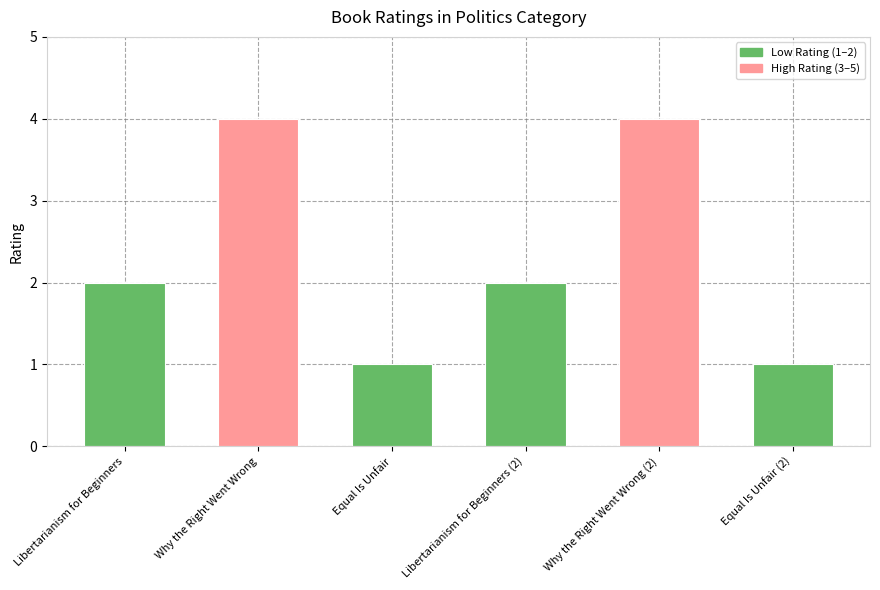

Does the chart contain any negative values?

No